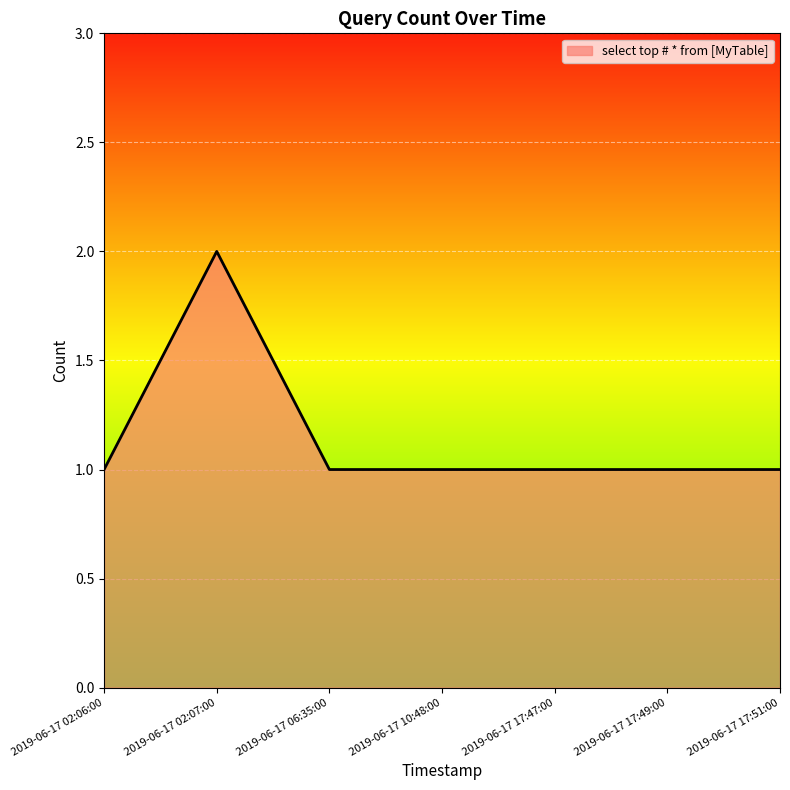

Approximately how many times larger is the value at 2019-06-17 10:48:00 compared to 2019-06-17 17:49:00?

1.0